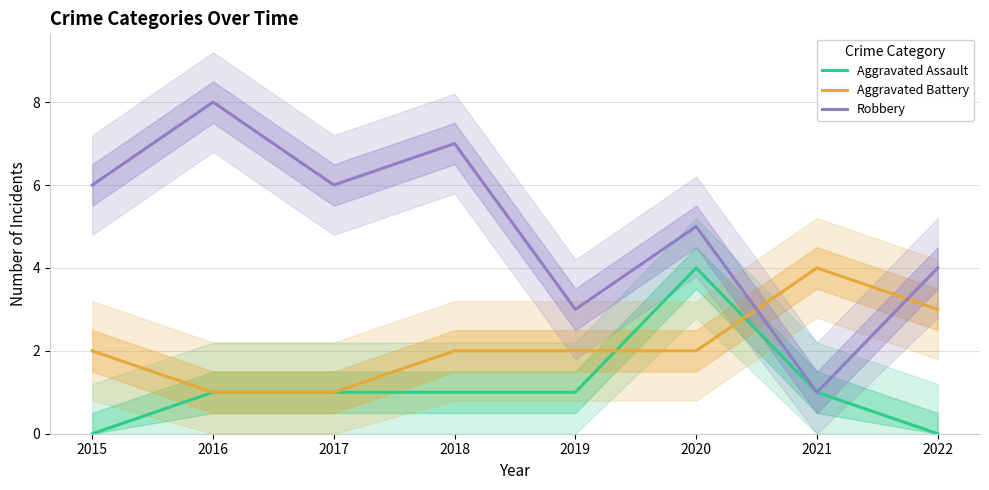

How many lines are shown in the chart?

3